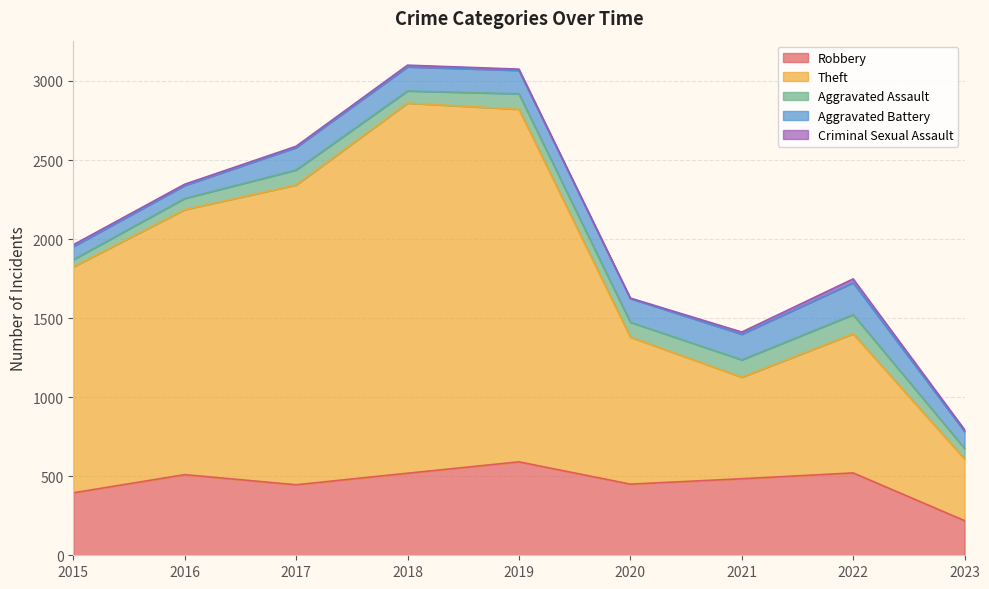

True or false: Robbery and Criminal Sexual Assault intersect in this chart.

False